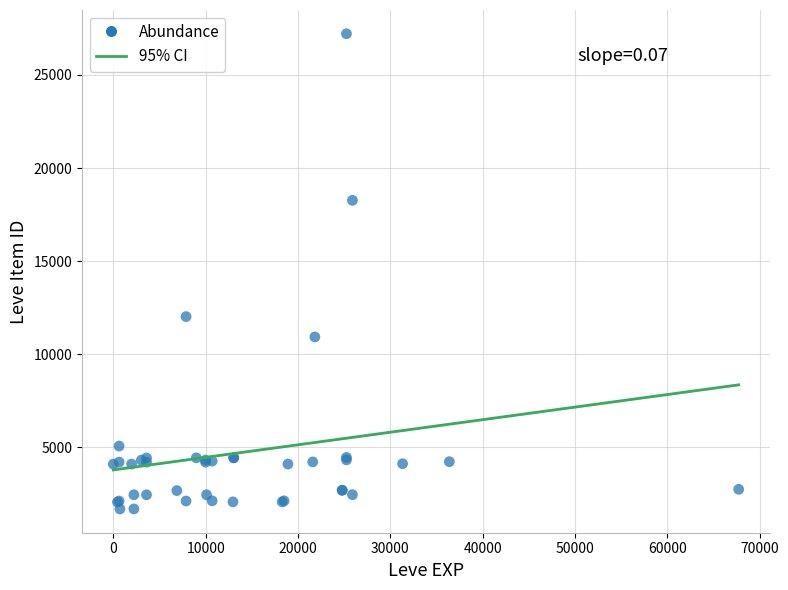

What Y value in the scatter plot is closest to 14448?

12018